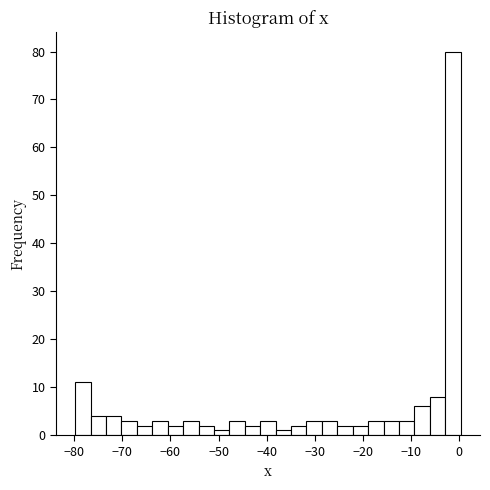

Around what value on the x-axis is the tallest bar? Give the approximate position of its centre, as read against the axis.

-1